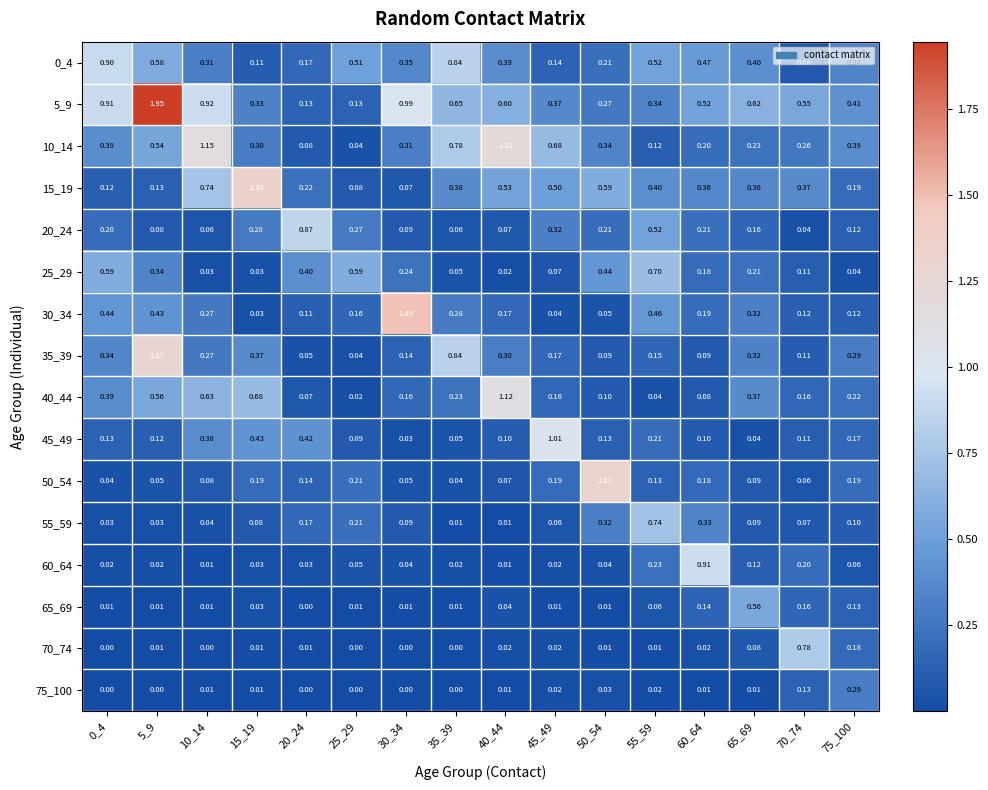

Is the value of 55_59 at 70_74 greater than the value of 65_69 at 70_74?

No